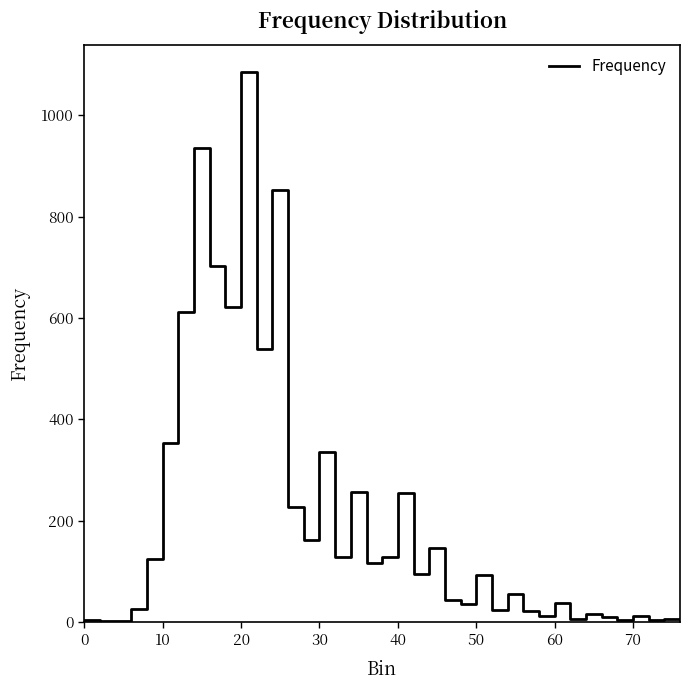

What is the average value?

207